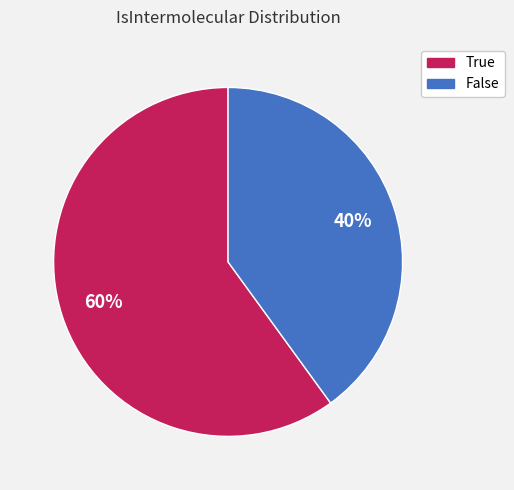

What is the ratio of the value at False to the value at True?

0.7